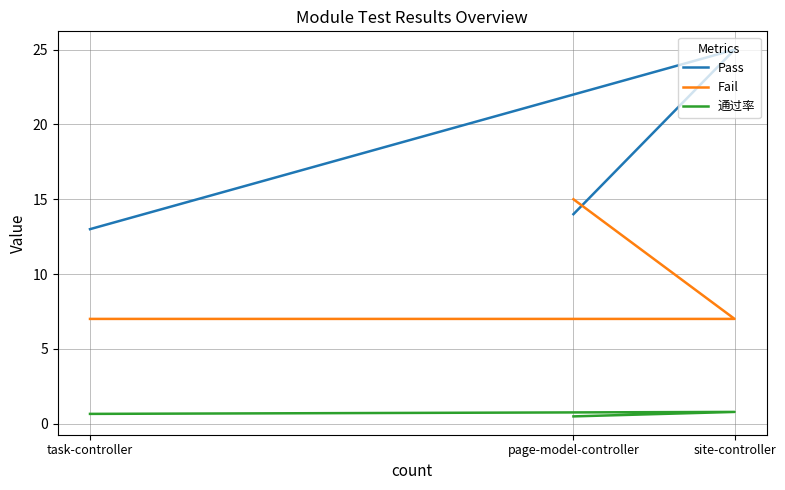

How many values in the Pass series are below 14?

1